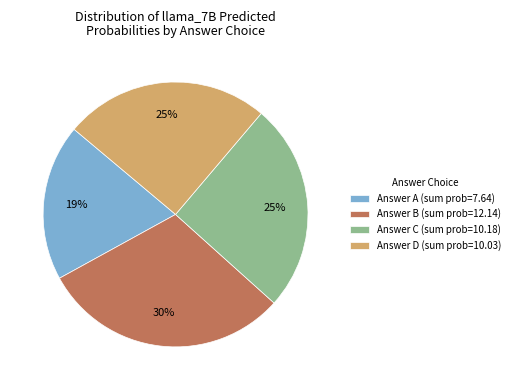

Between Answer A (sum prob=7.64) and Answer C (sum prob=10.18), which is larger?

Answer C (sum prob=10.18)